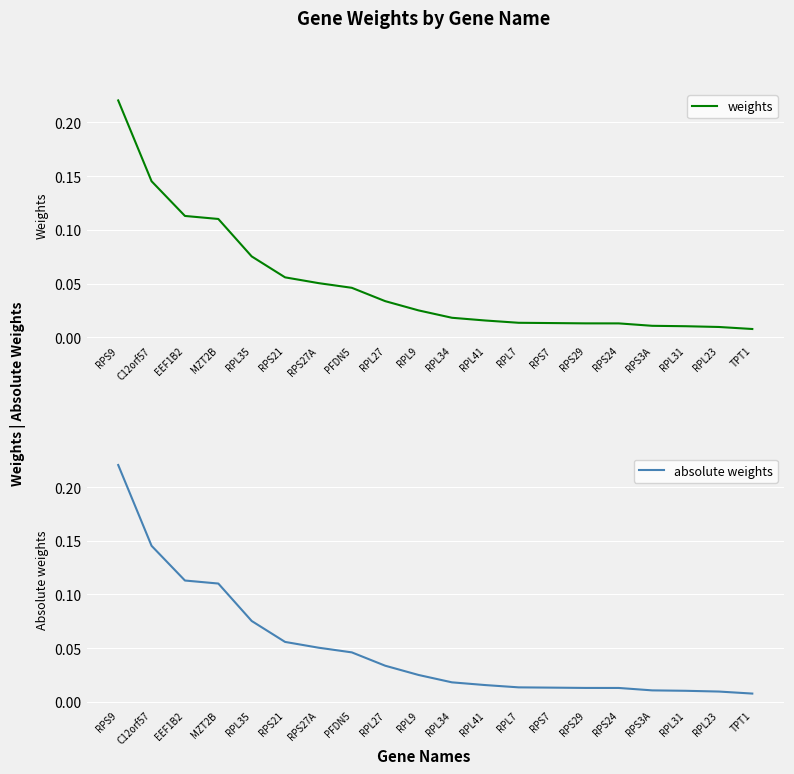

Which label corresponds to the smallest value in the chart?

TPT1